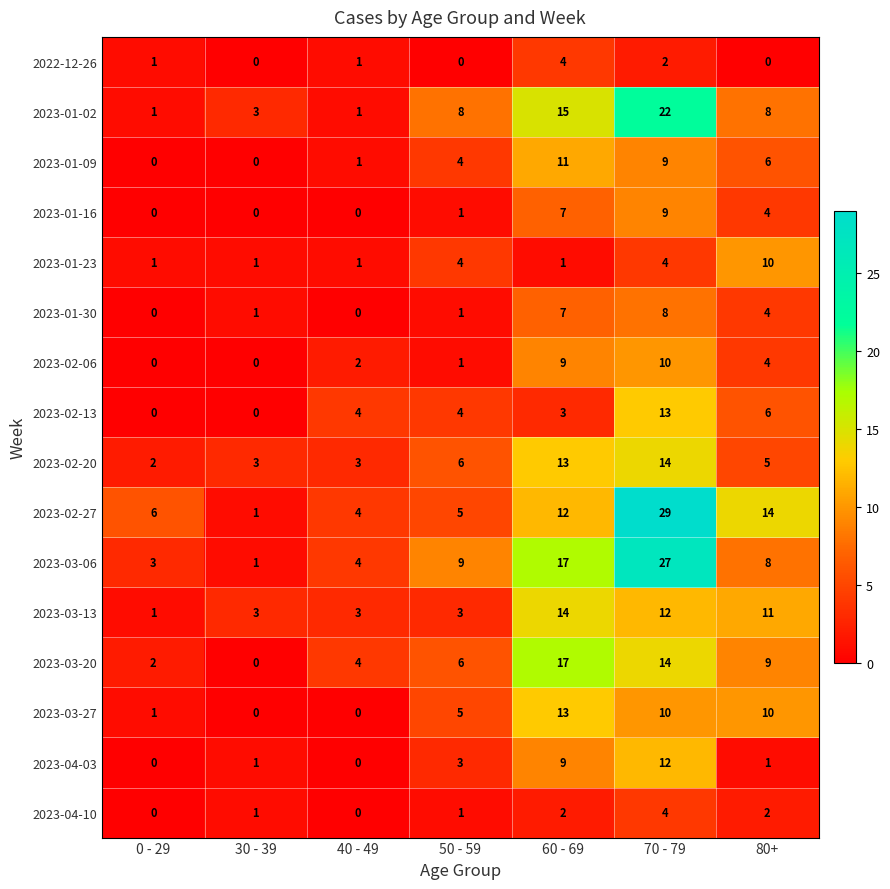

The value of 2023-02-13 at 80+ is 6. True or false?

True